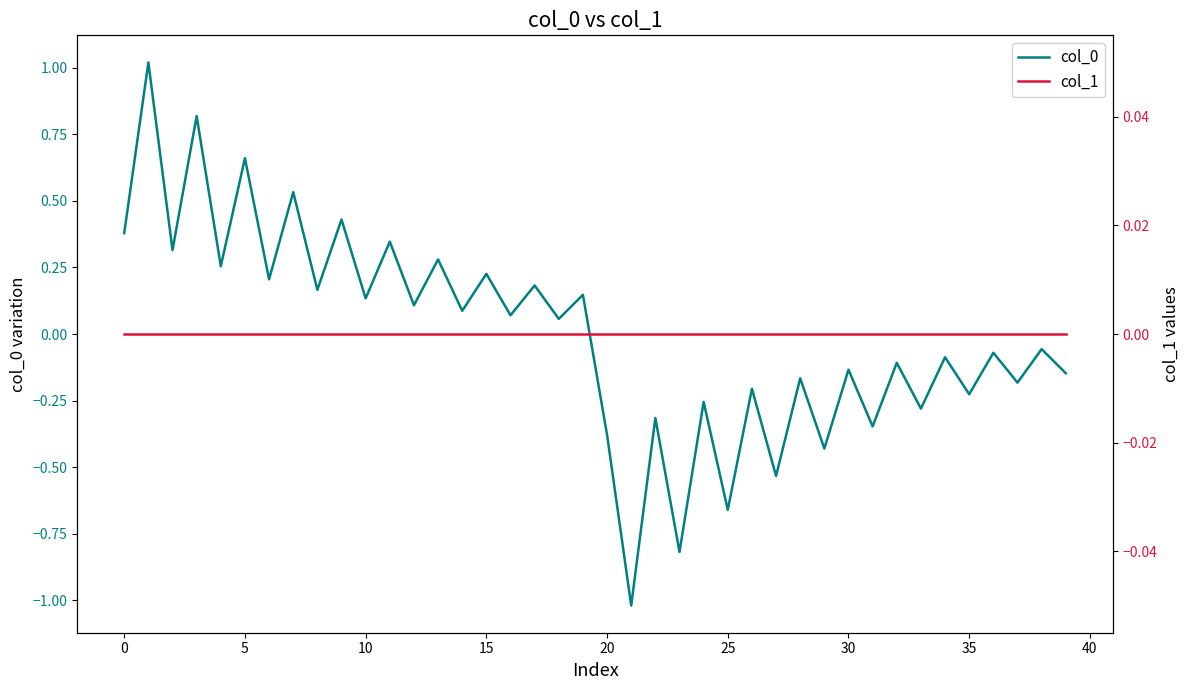

What is the lowest value of the col_0 series?

-1.0